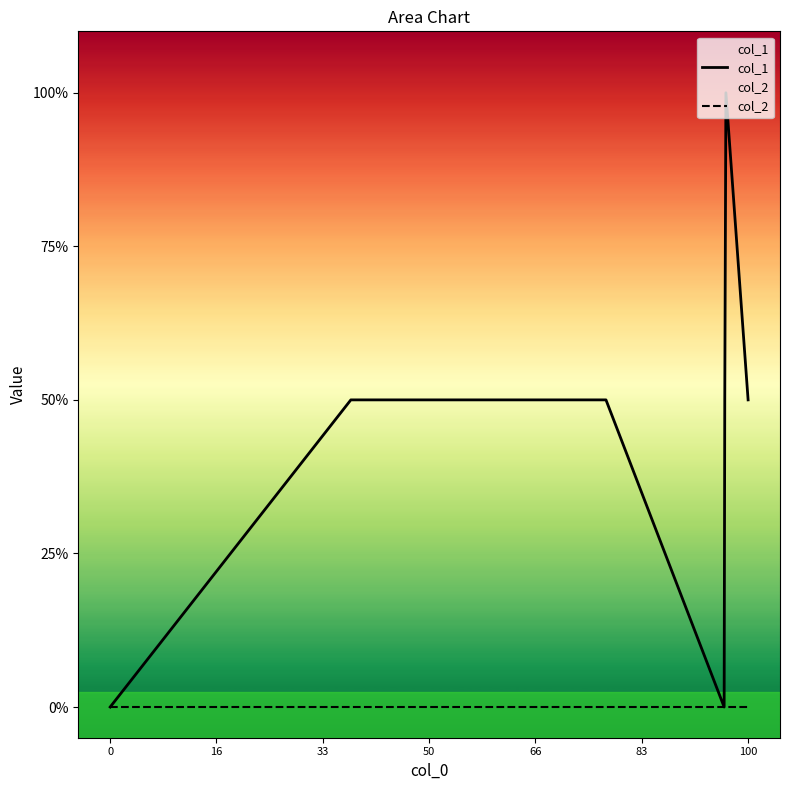

How many values in the col_1 series are below 1?

2